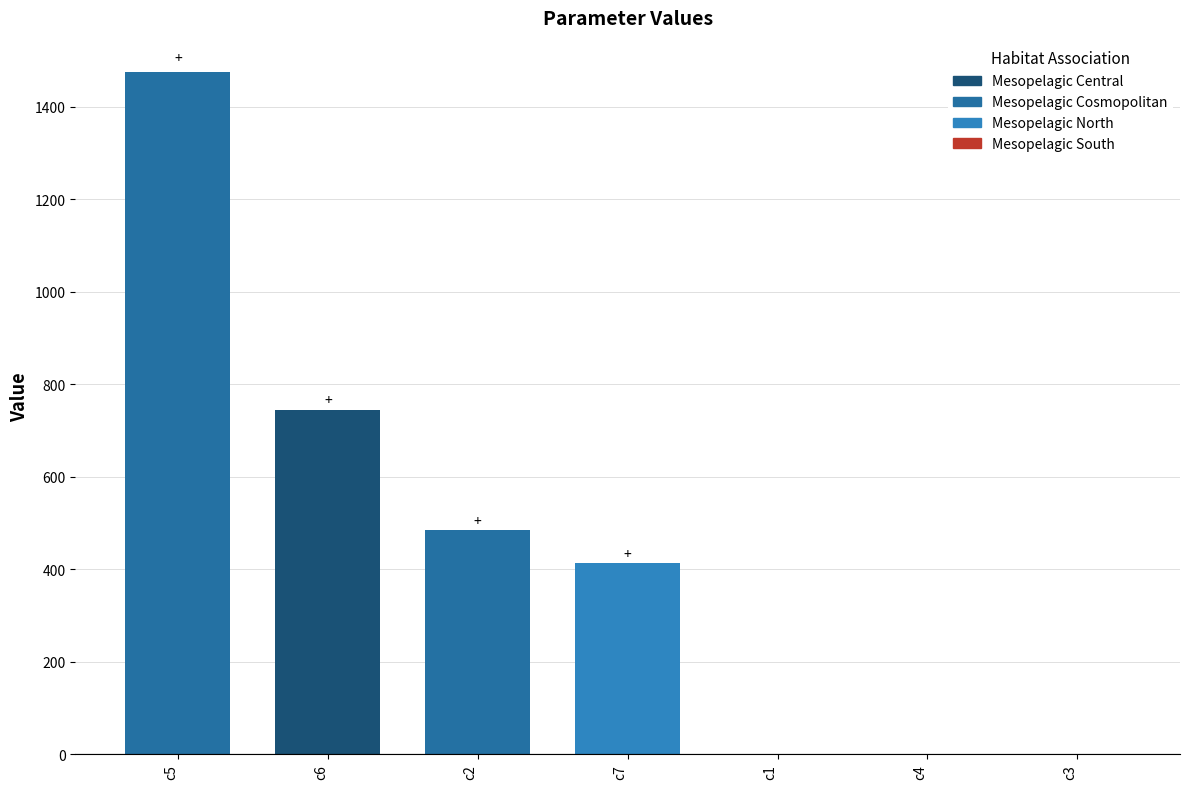

The chart shows a value of 484.2 at c2. True or false?

True